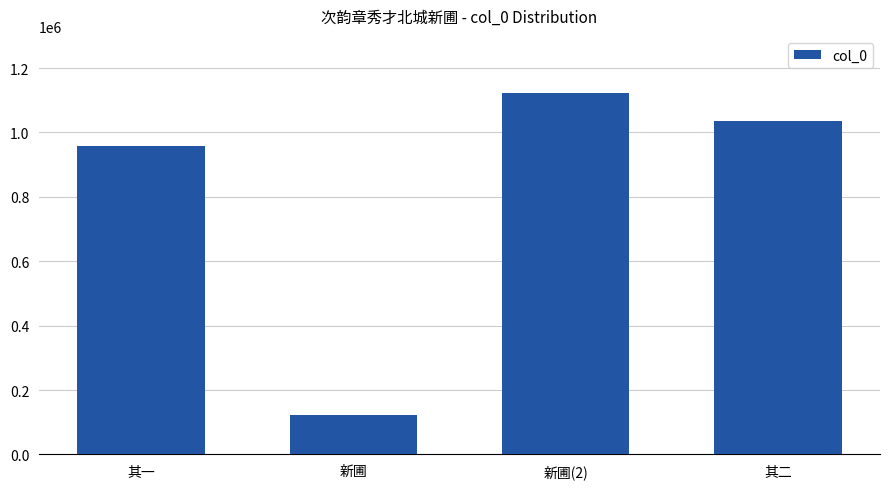

True or false: the data shows 122330 at 新圃.

True